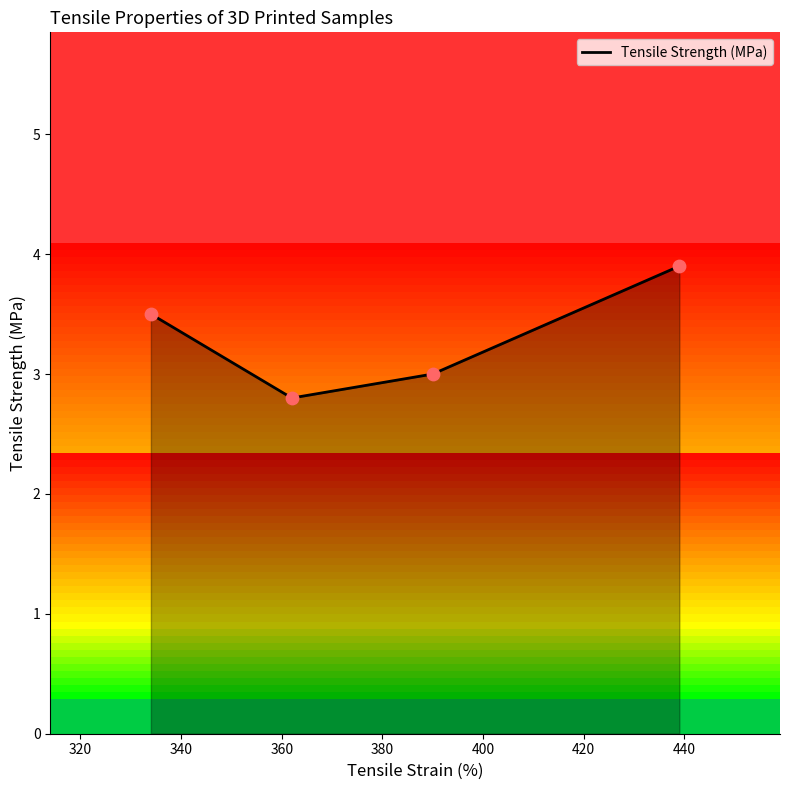

True or false: Tensile Strength (MPa) has more than 0 interior local peaks.

False